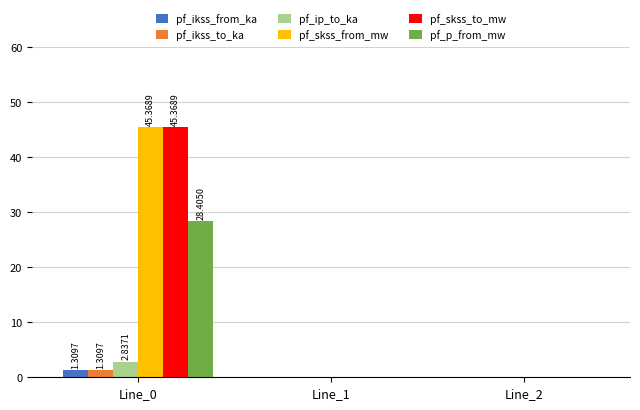

At which category is the sum across all series the highest?

Line_0